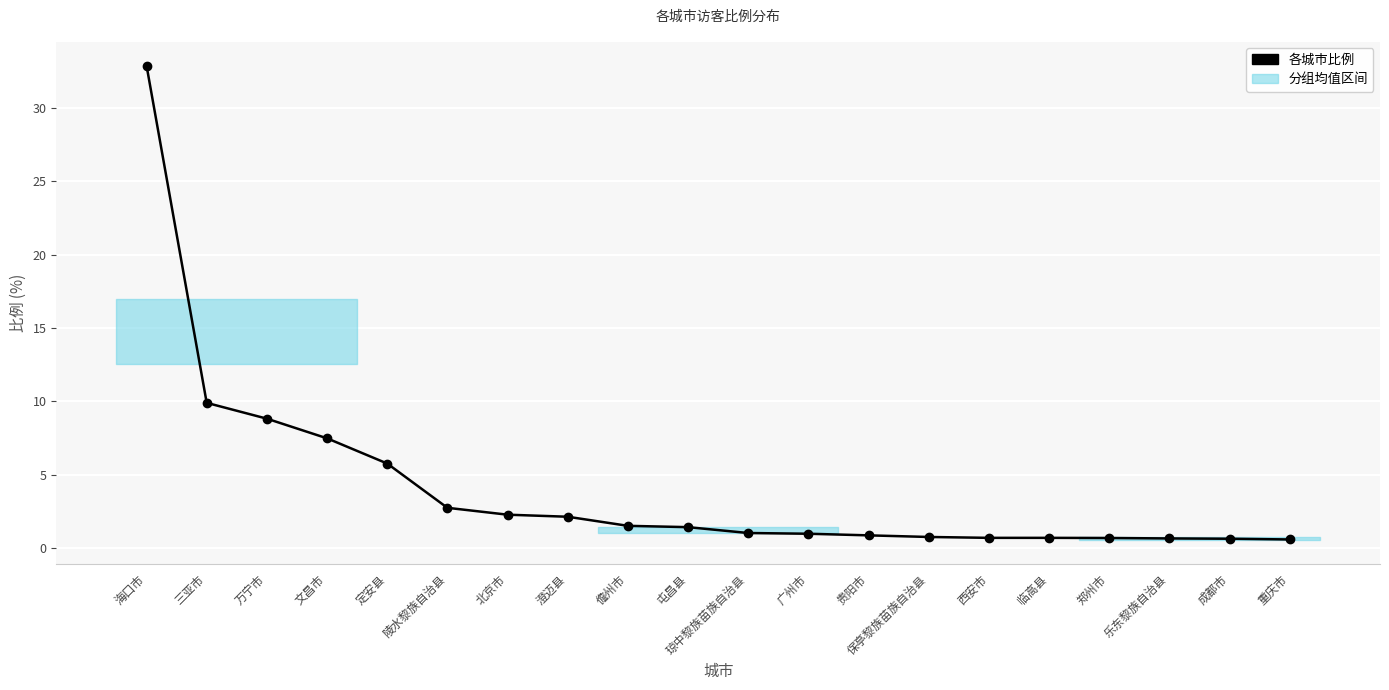

What is the value of the 16th point from the left?

0.7